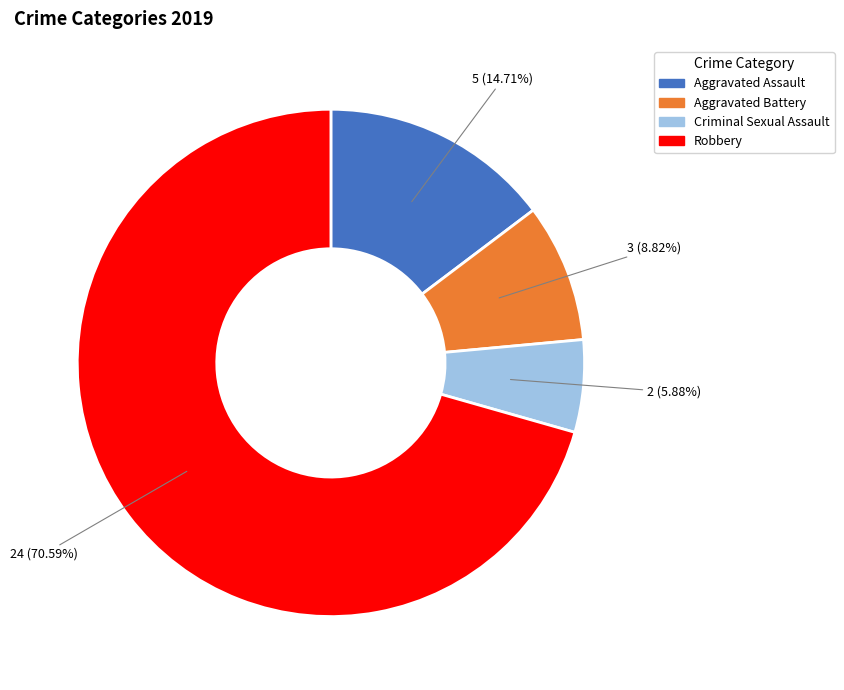

Does Robbery represent more than half of the total?

Yes